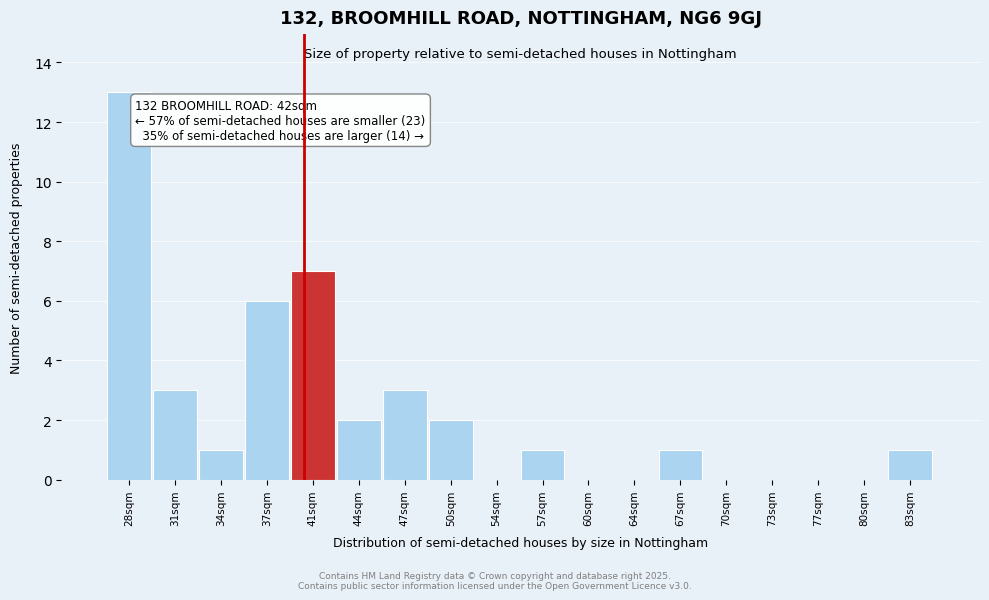

Reading left to right, list all the values displayed in this chart.

28sqm=13	31sqm=3	34sqm=1	37sqm=6	41sqm=7	44sqm=2	47sqm=3	50sqm=2	54sqm=0	57sqm=1	60sqm=0	64sqm=0	67sqm=1	70sqm=0	73sqm=0	77sqm=0	80sqm=0	83sqm=1